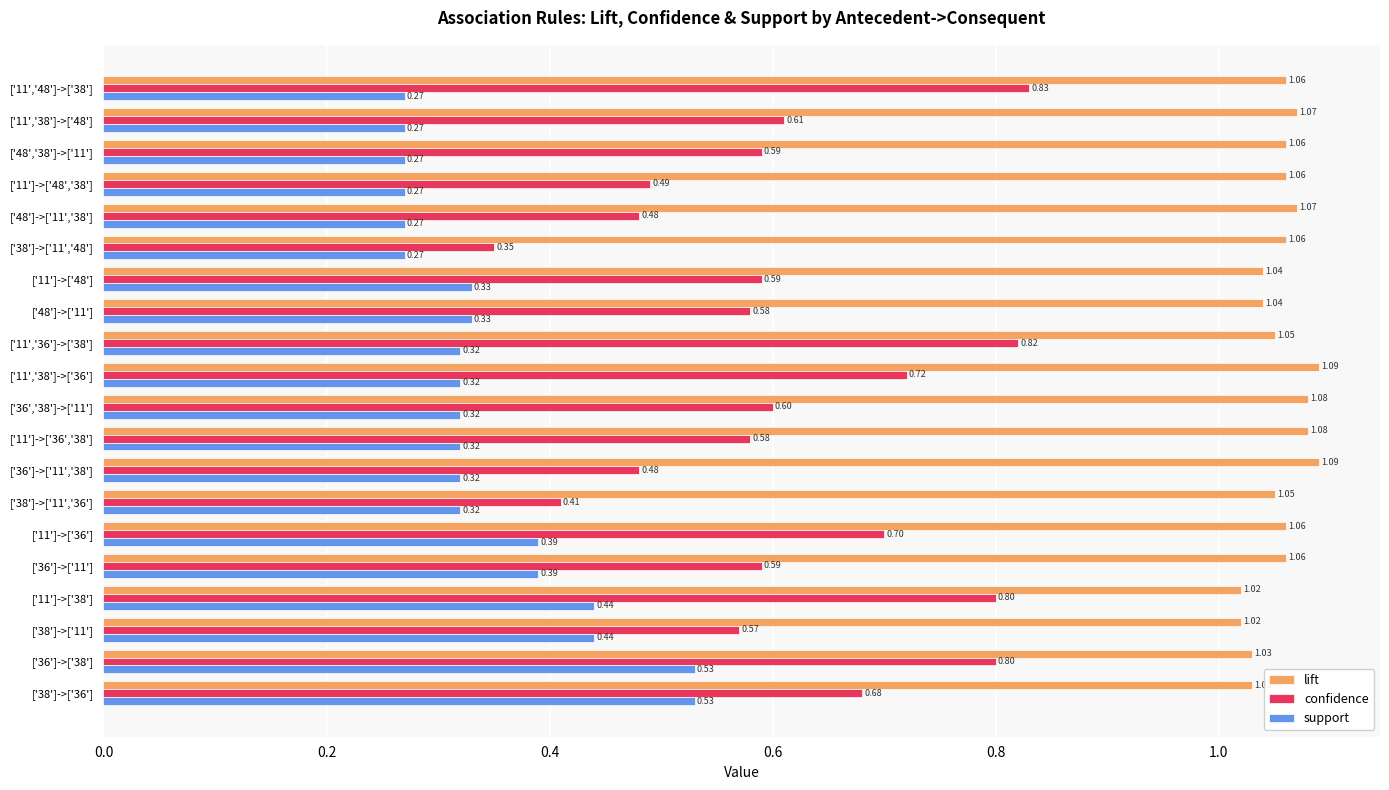

List the series in order of their overall mean, highest first.

lift, confidence, support